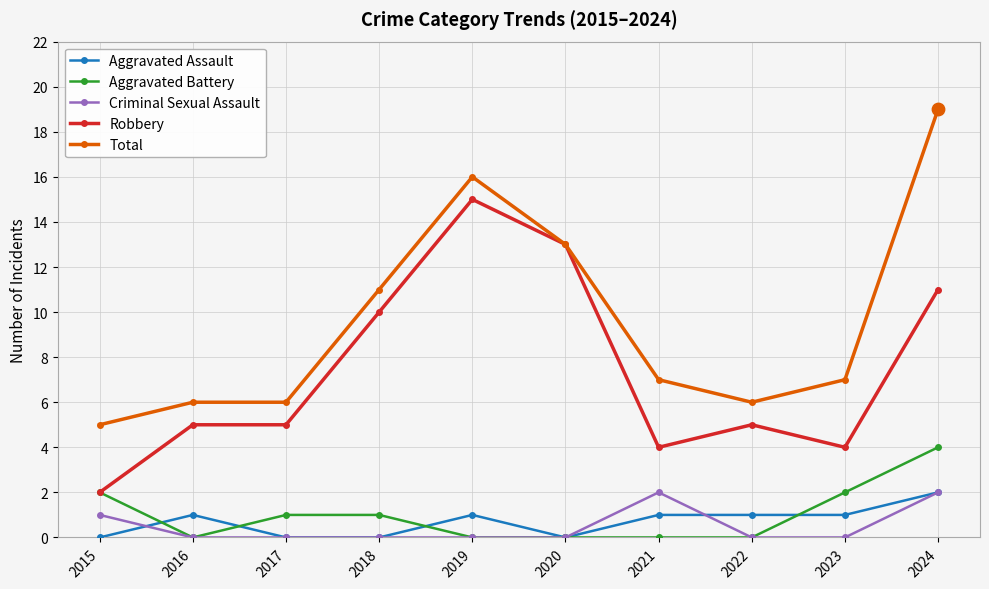

At which category is the sum across all series the highest?

2024